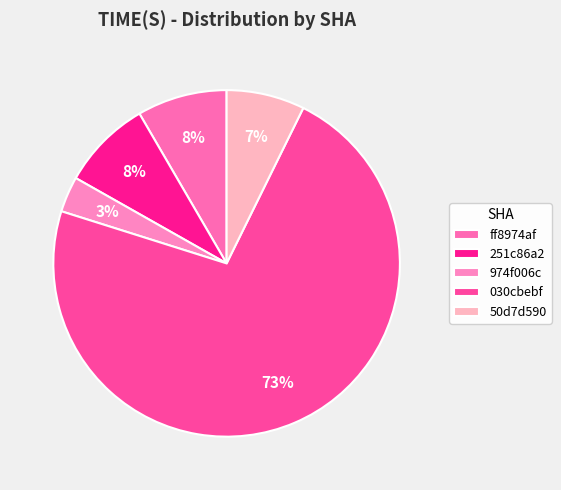

To the nearest percent, what is the difference between the 030cbebf and ff8974af slice percentages?

64%